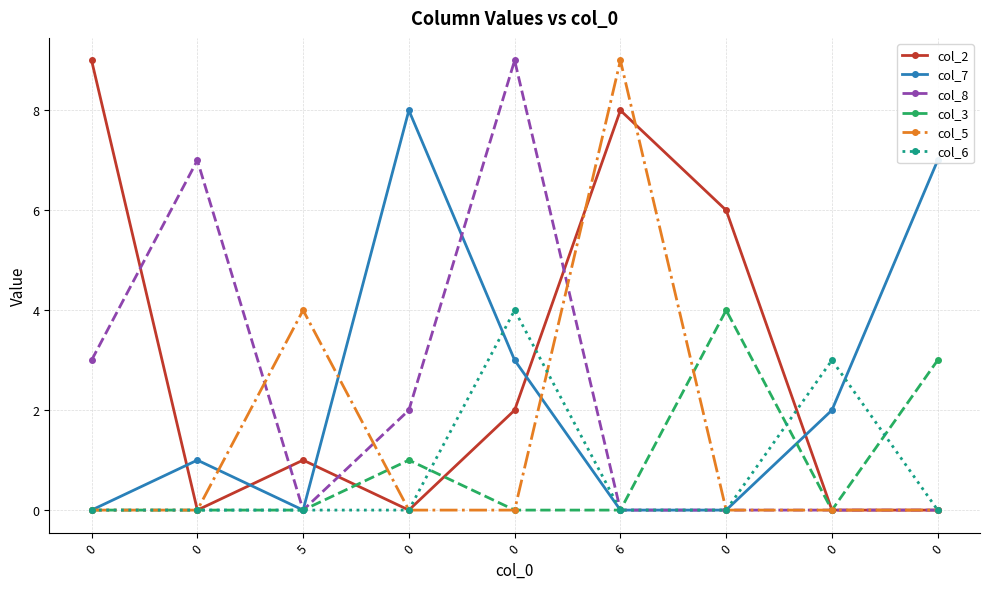

What are all the series names shown in the legend?

col_2, col_7, col_8, col_3, col_5, col_6